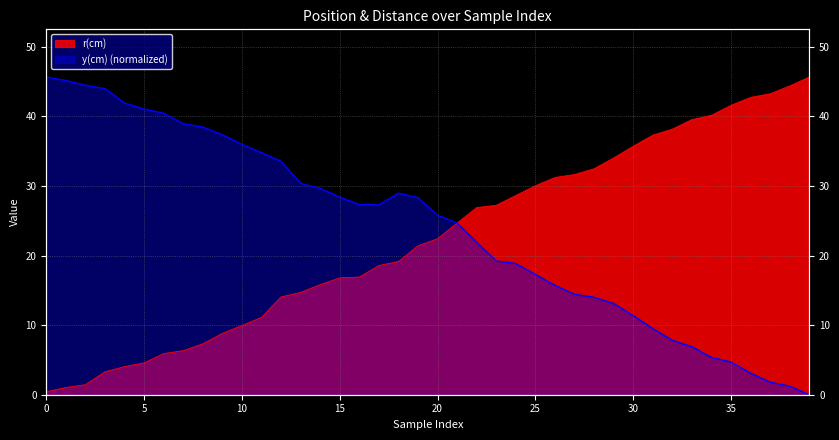

Does the chart display data point markers on the line(s)?

No